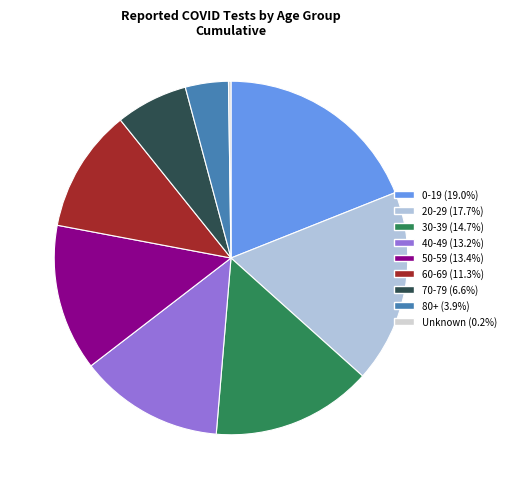

Does any single category account for the majority?

No